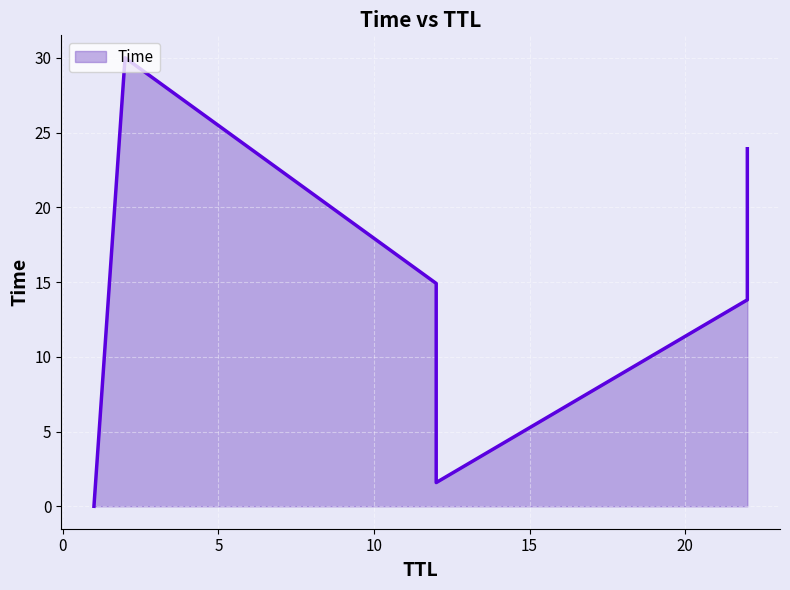

True or false: the data shows 14.9 at 12.

True